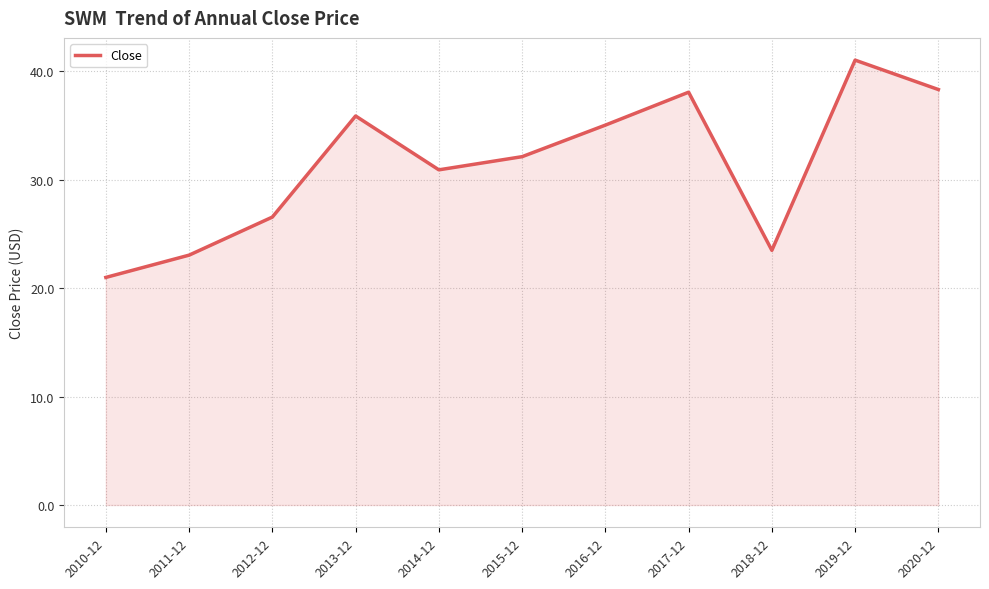

What value does the data have at 2014-12?

30.9